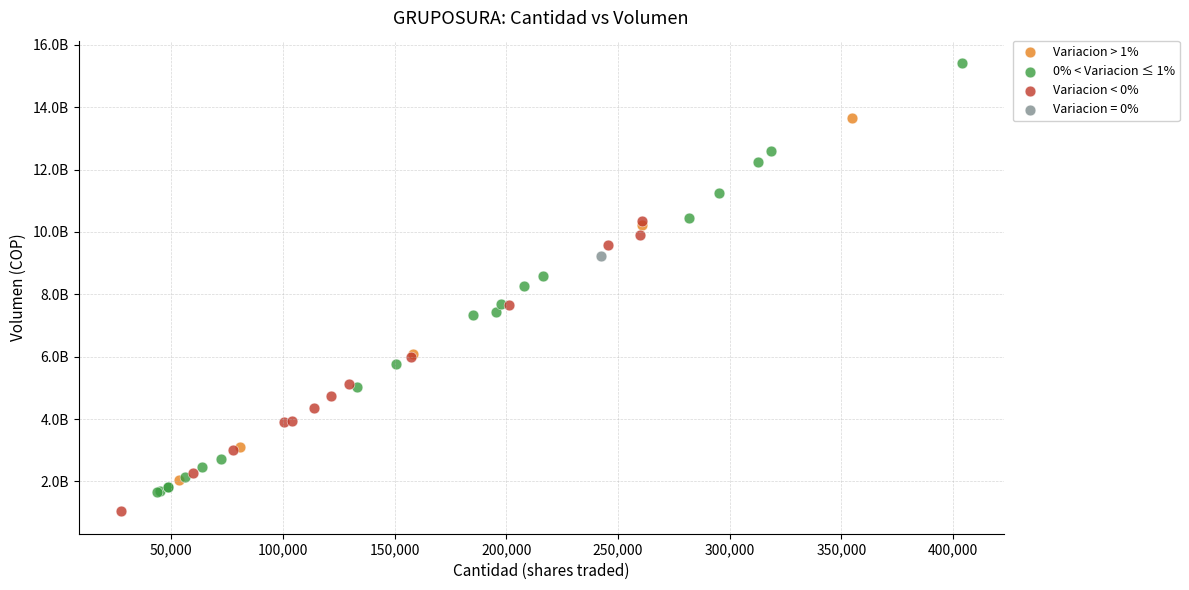

What are all the series names shown in the legend?

Variacion > 1%, 0% < Variacion ≤ 1%, Variacion < 0%, Variacion = 0%